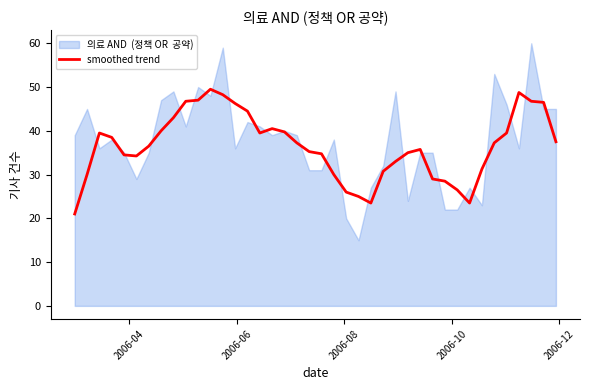

How many lines are shown in the chart?

1